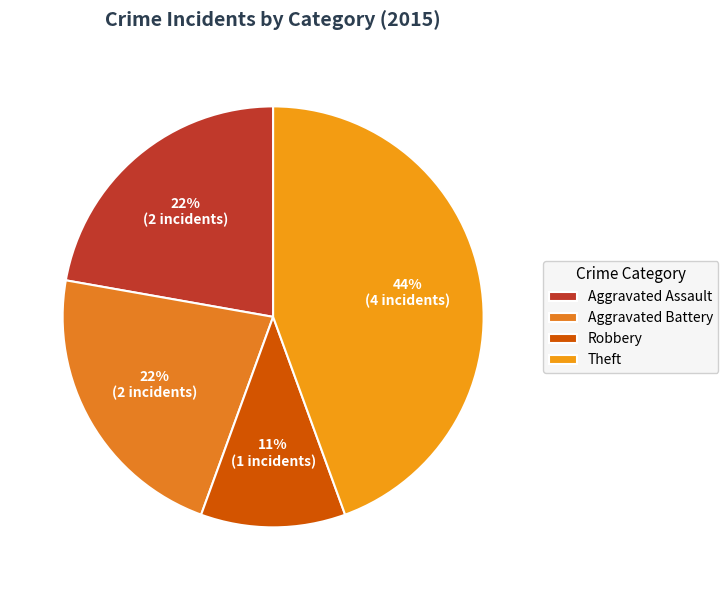

Is it true that Aggravated Battery is 30% of the pie?

False